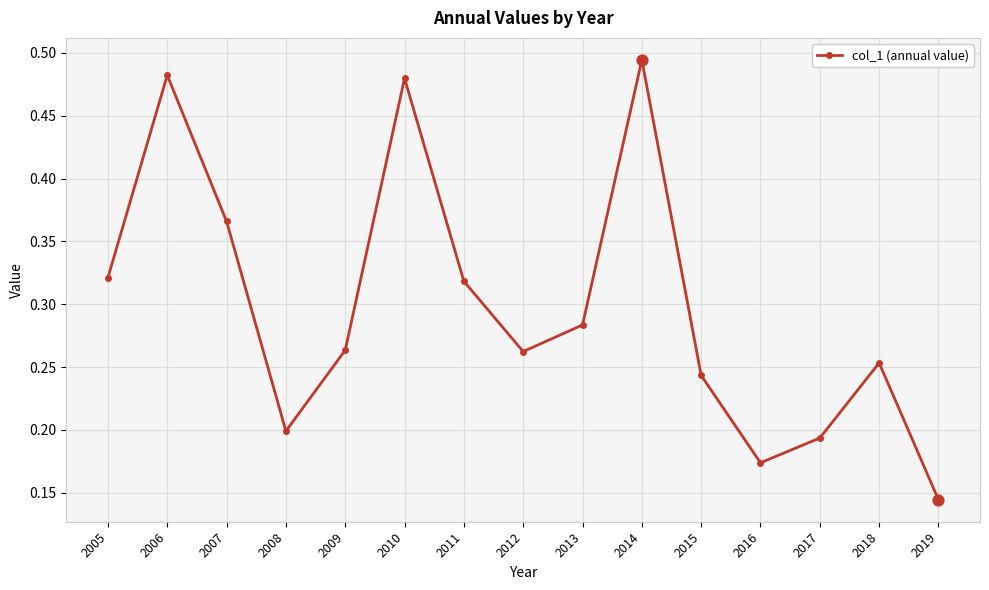

What is the change in value from 2007 to 2018?

-0.1